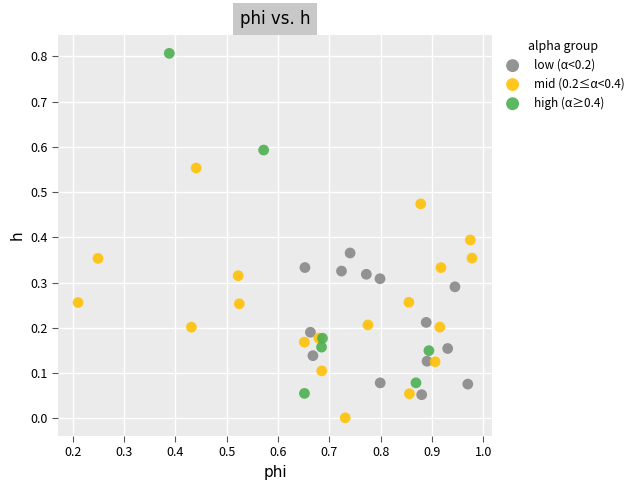

Which series contains the lowest Y value?

mid (0.2≤α<0.4)